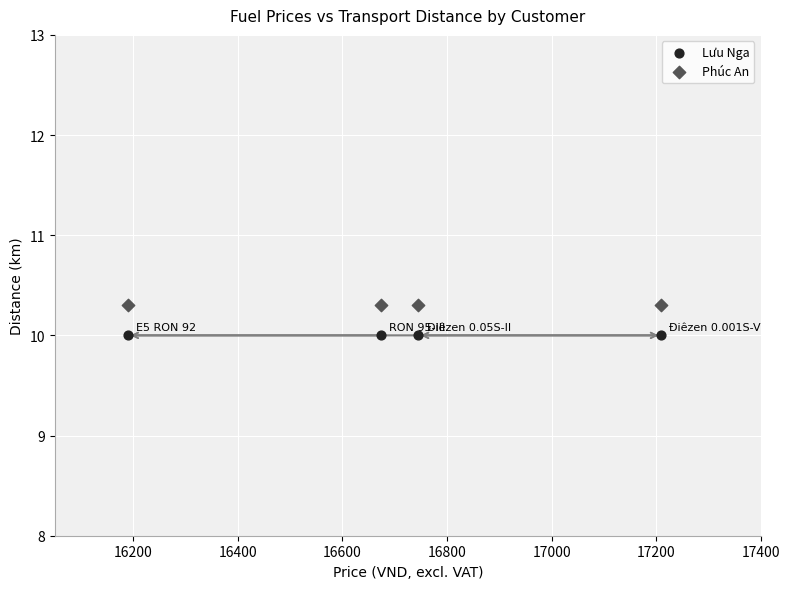

Which series reaches the minimum Y coordinate?

Lưu Nga